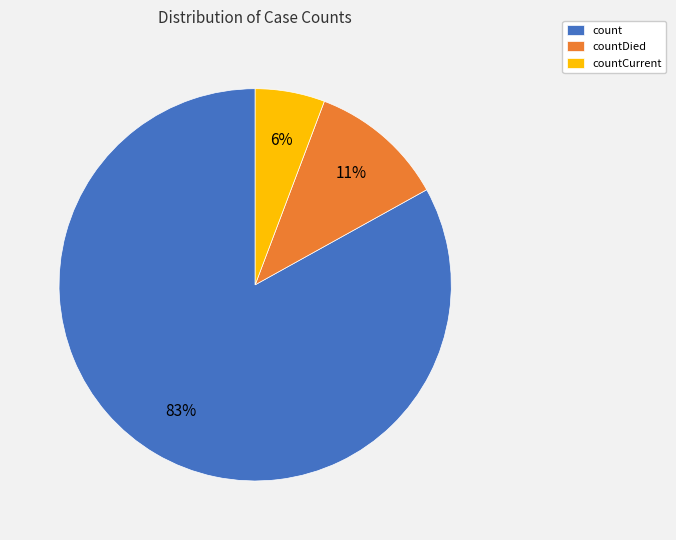

Is it true that countDied is 11% of the pie?

True